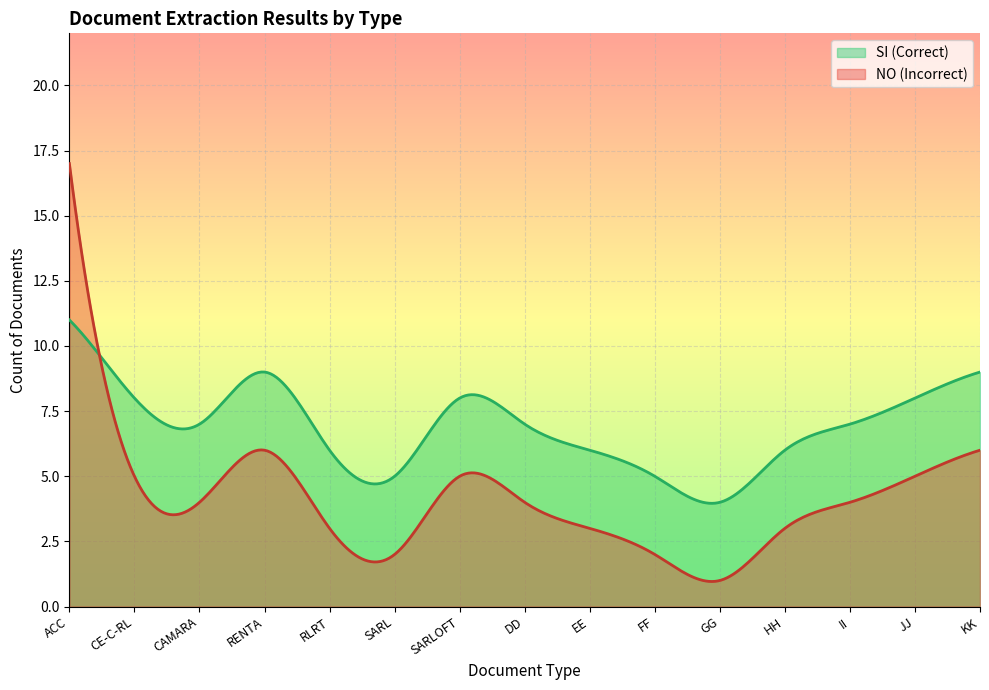

Between ACC and ACC, which is larger?

ACC